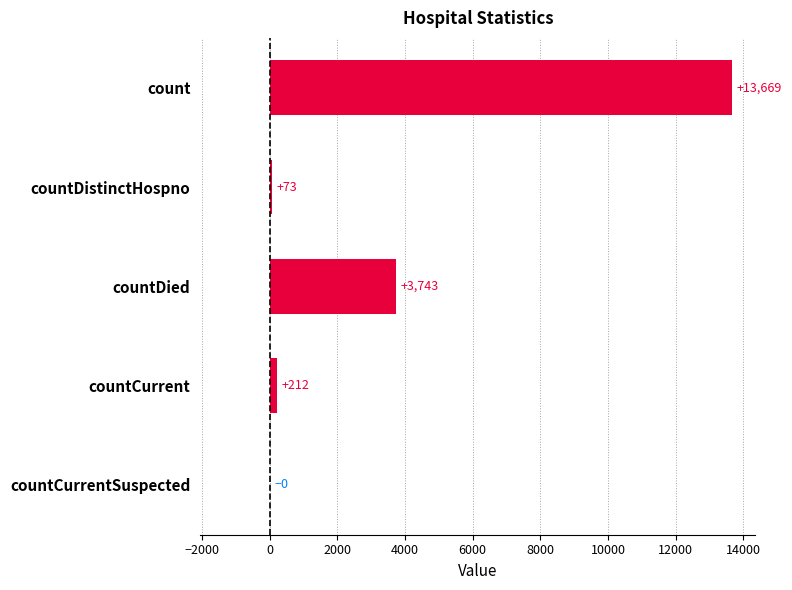

At which category does the chart reach its peak across all series?

count